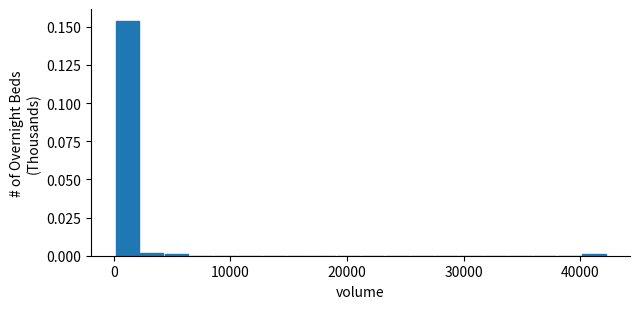

Around what value on the x-axis is the tallest bar? Give the approximate position of its centre, as read against the axis.

1000